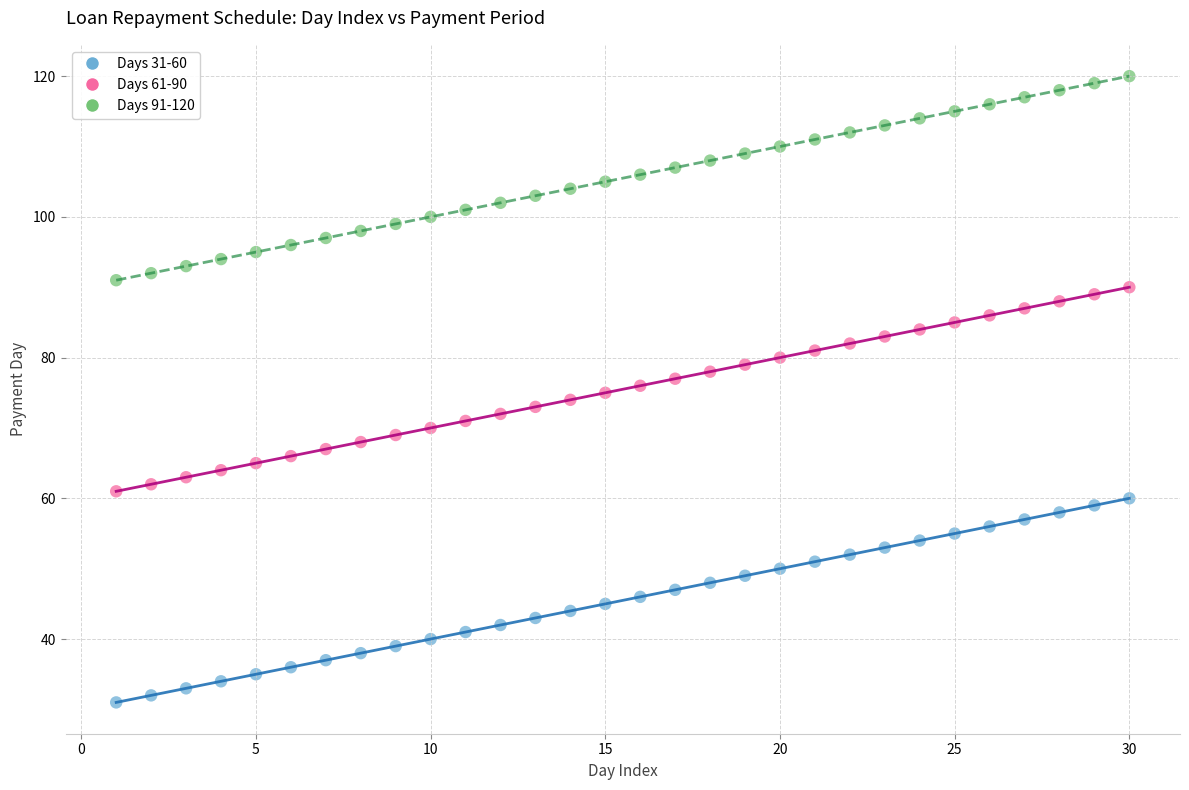

Across all data points, what is the range of Y values (max minus min)?

89